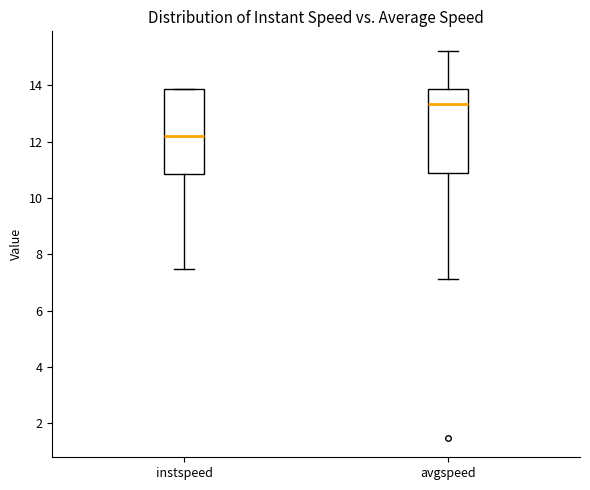

Reading left to right, transcribe this box plot: for each box, give where its median line is, the range the box spans, and where its two whiskers end, as read against the y-axis. The values are not printed on the chart, so give them approximately, as read against the axis.

instspeed: median 12.2, box 10.8 to 13.8, whiskers 7.4 to 13.8
avgspeed: median 13.4, box 11.0 to 13.8, whiskers 7.2 to 15.2